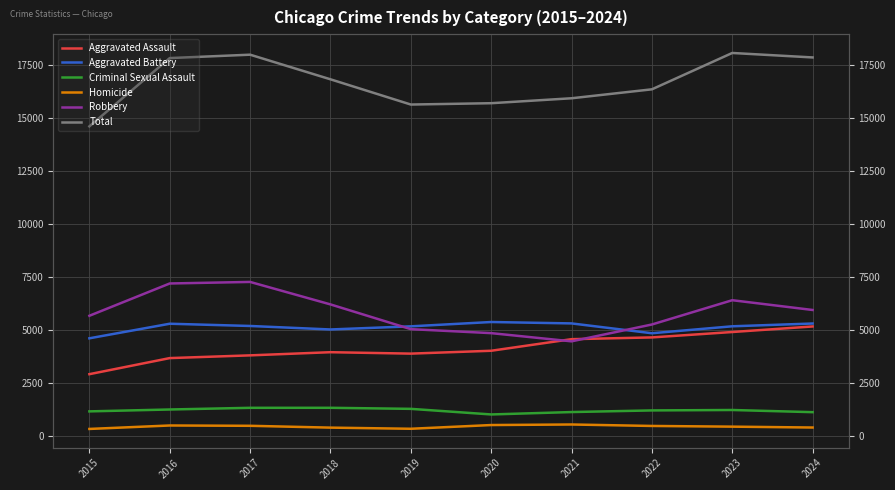

At how many categories does at least one series exceed 10693?

10